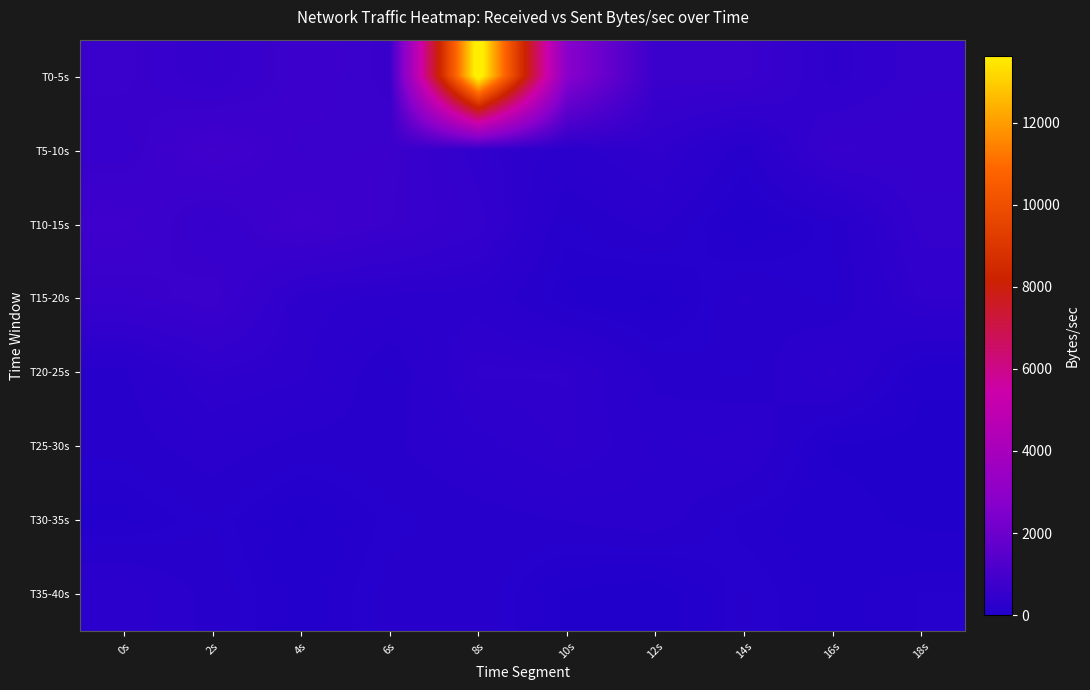

Reading right to left, extract all data points from this chart.

T0-5s: 18s=525.2	16s=364.1	14s=693.0	12s=680.6	10s=2807.8	8s=14231.1	6s=648.7	4s=729.3	2s=519.4	0s=687.0
T5-10s: 18s=561.9	16s=596.4	14s=173.9	12s=411.6	10s=275.0	8s=438.3	6s=697.8	4s=675.8	2s=865.6	0s=605.2
T10-15s: 18s=508.4	16s=155.5	14s=43.7	12s=244.5	10s=146.2	8s=515.0	6s=669.7	4s=802.4	2s=561.7	0s=788.0
T15-20s: 18s=415.1	16s=133.9	14s=220.1	12s=39.9	10s=95.2	8s=287.3	6s=303.5	4s=344.6	2s=711.0	0s=616.2
T20-25s: 18s=63.6	16s=340.1	14s=146.3	12s=196.5	10s=403.0	8s=412.2	6s=146.6	4s=335.1	2s=397.3	0s=198.1
T25-30s: 18s=35.7	16s=44.0	14s=301.3	12s=254.5	10s=386.8	8s=290.7	6s=196.9	4s=186.8	2s=254.0	0s=176.3
T30-35s: 18s=39.1	16s=75.6	14s=117.3	12s=255.6	10s=215.2	8s=179.1	6s=147.2	4s=46.2	2s=160.5	0s=86.2
T35-40s: 18s=135.9	16s=78.4	14s=166.5	12s=10.9	10s=40.8	8s=201.0	6s=174.6	4s=75.8	2s=189.2	0s=301.6